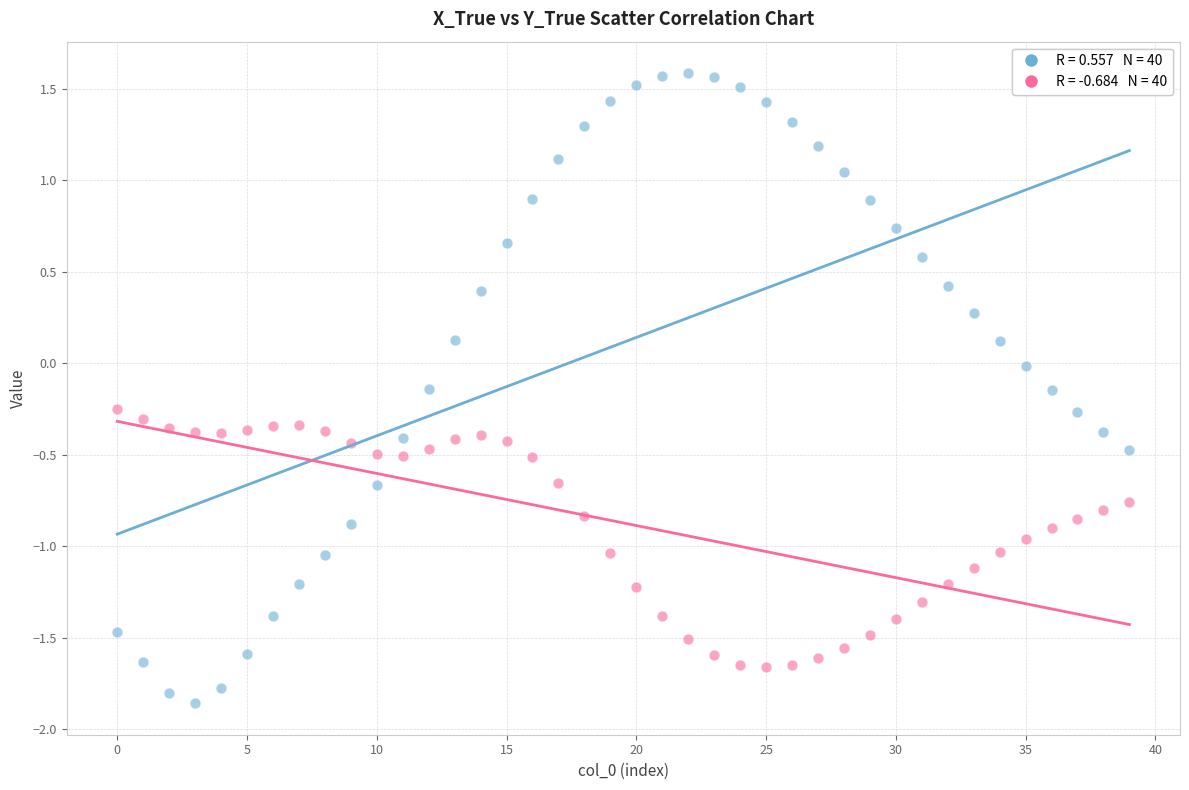

Across all data points, what is the range of Y values (max minus min)?

3.4